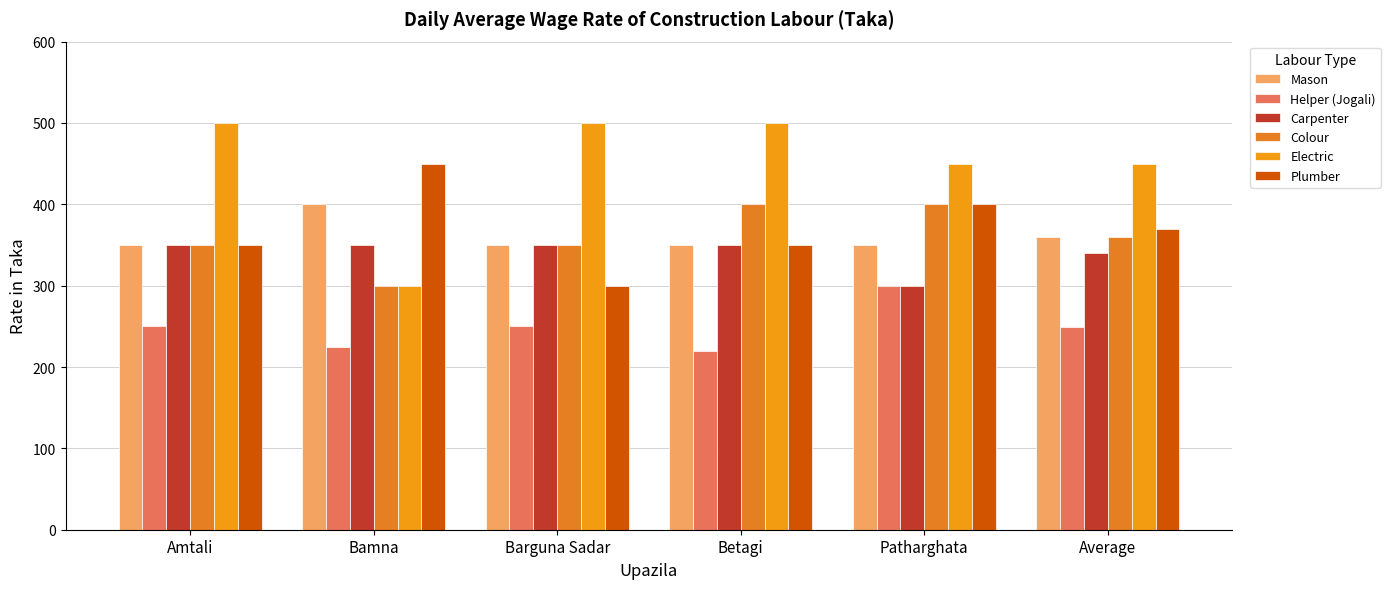

Where is Mason nearest to the value 375?

Average